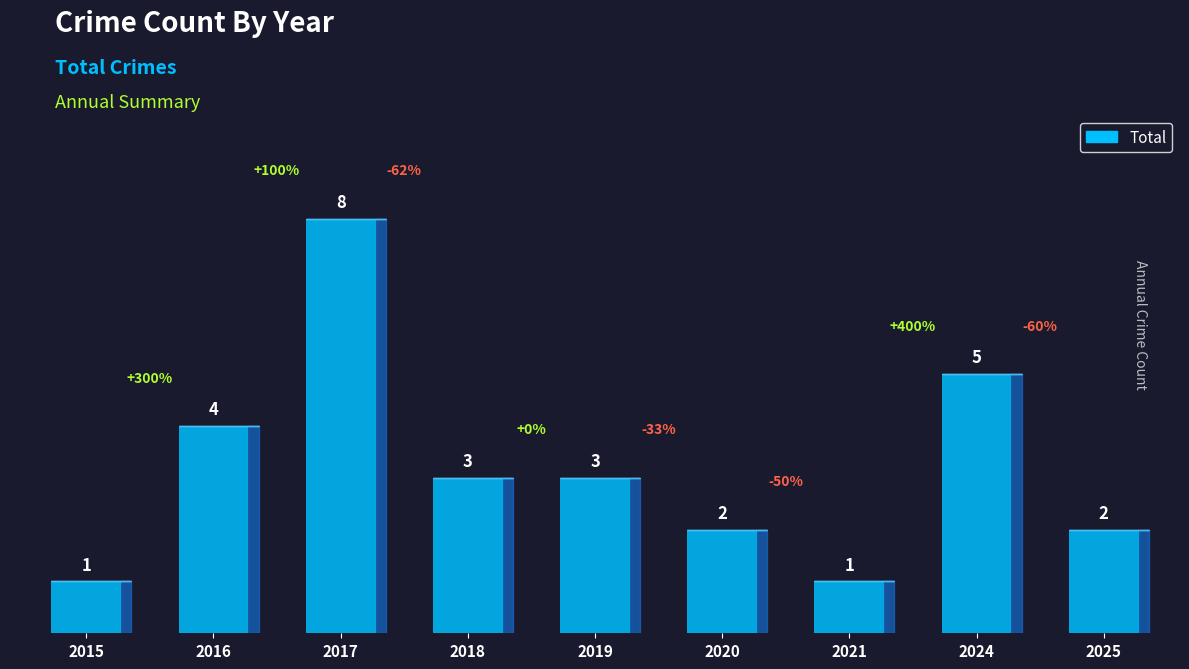

What is the average value?

3